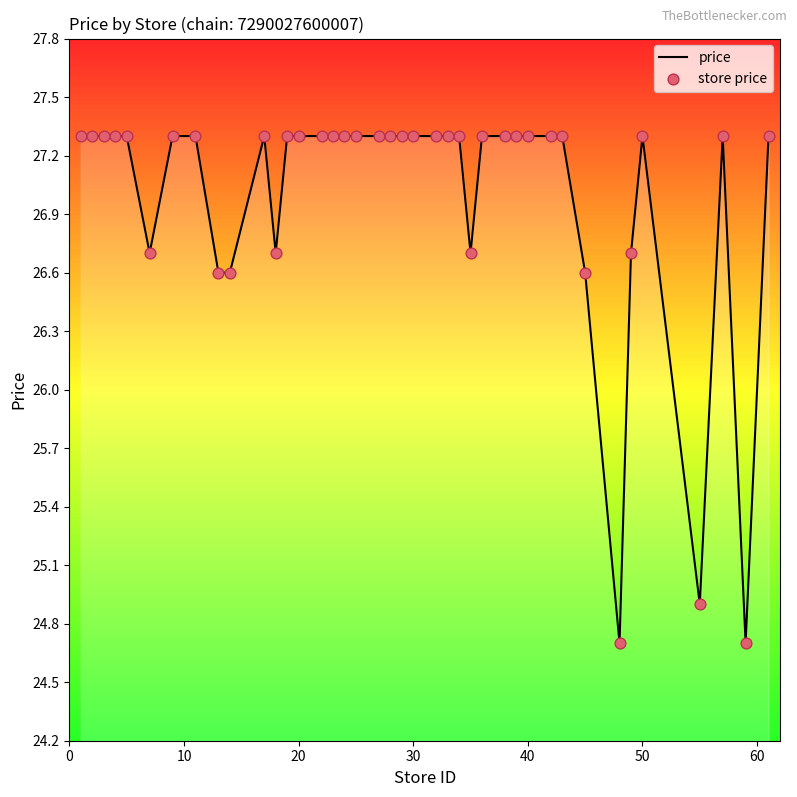

What is the smallest value displayed?

24.7